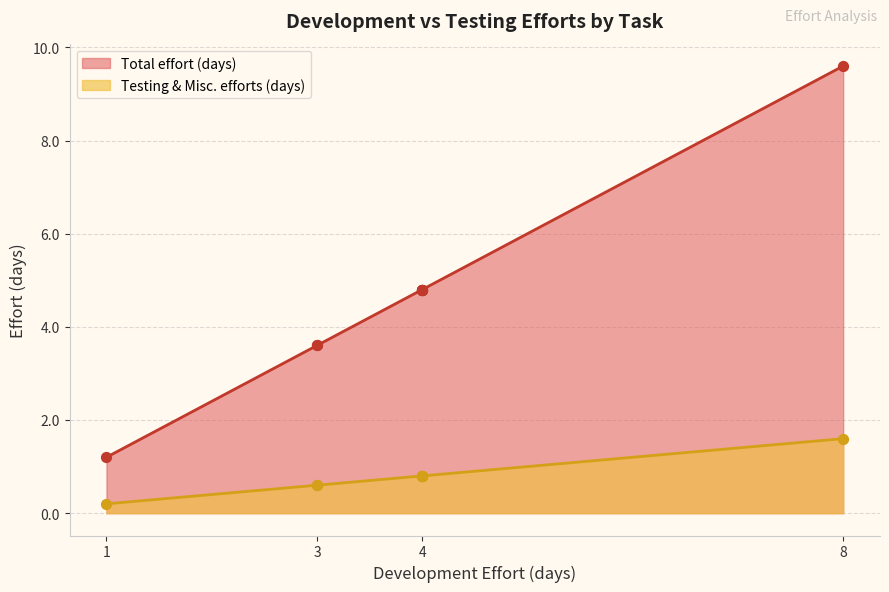

Which series reaches the minimum Y coordinate?

Testing & Misc. efforts (days)